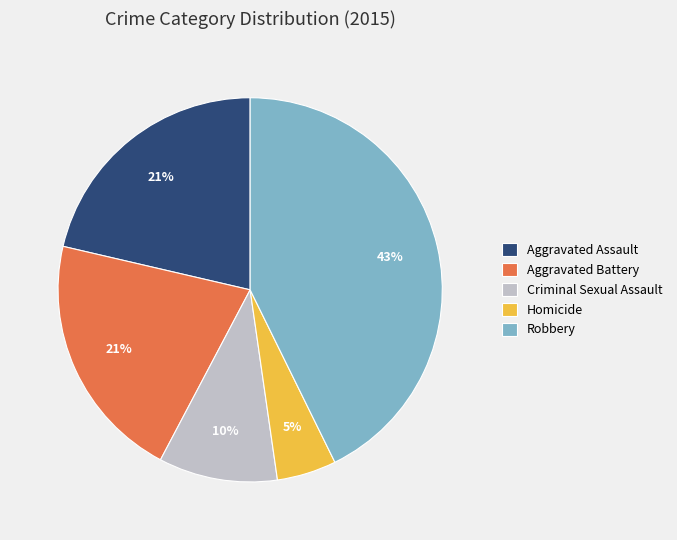

What is the largest slice in the pie chart?

Robbery